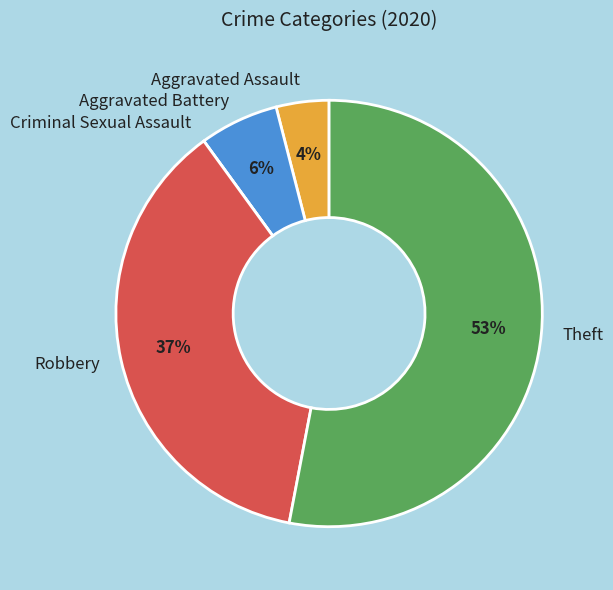

Is it true that Aggravated Assault is 4% of the pie?

True